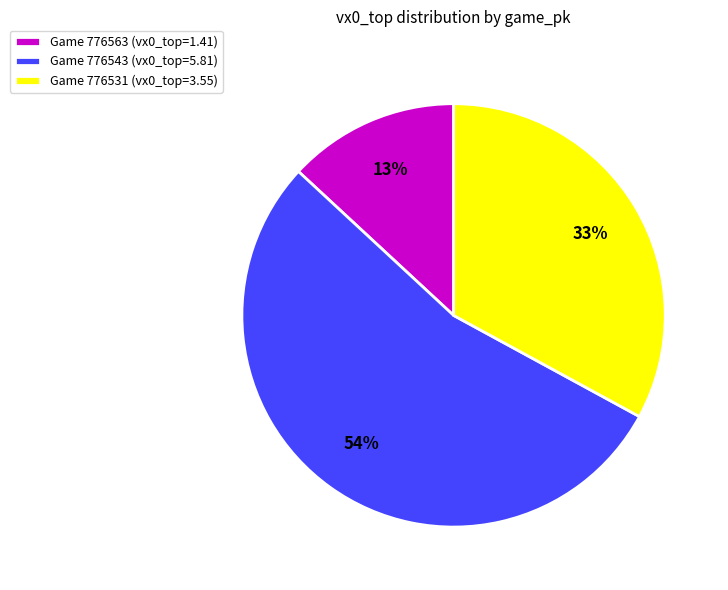

Combined, do Game 776543 (vx0_top=5.81) and Game 776531 (vx0_top=3.55) account for over 50%?

Yes